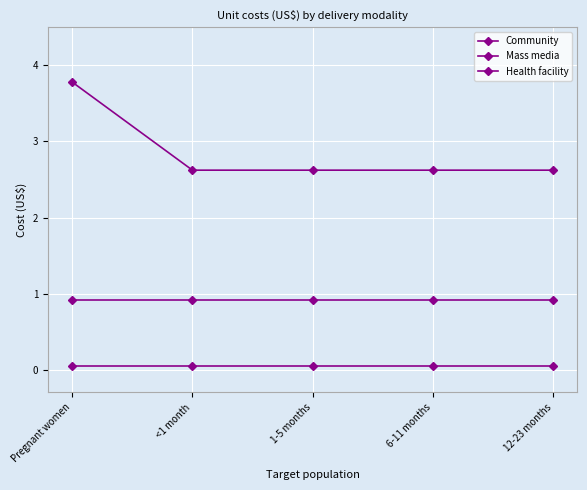

What is the value of the Health facility point at the 4th from the left?

0.9